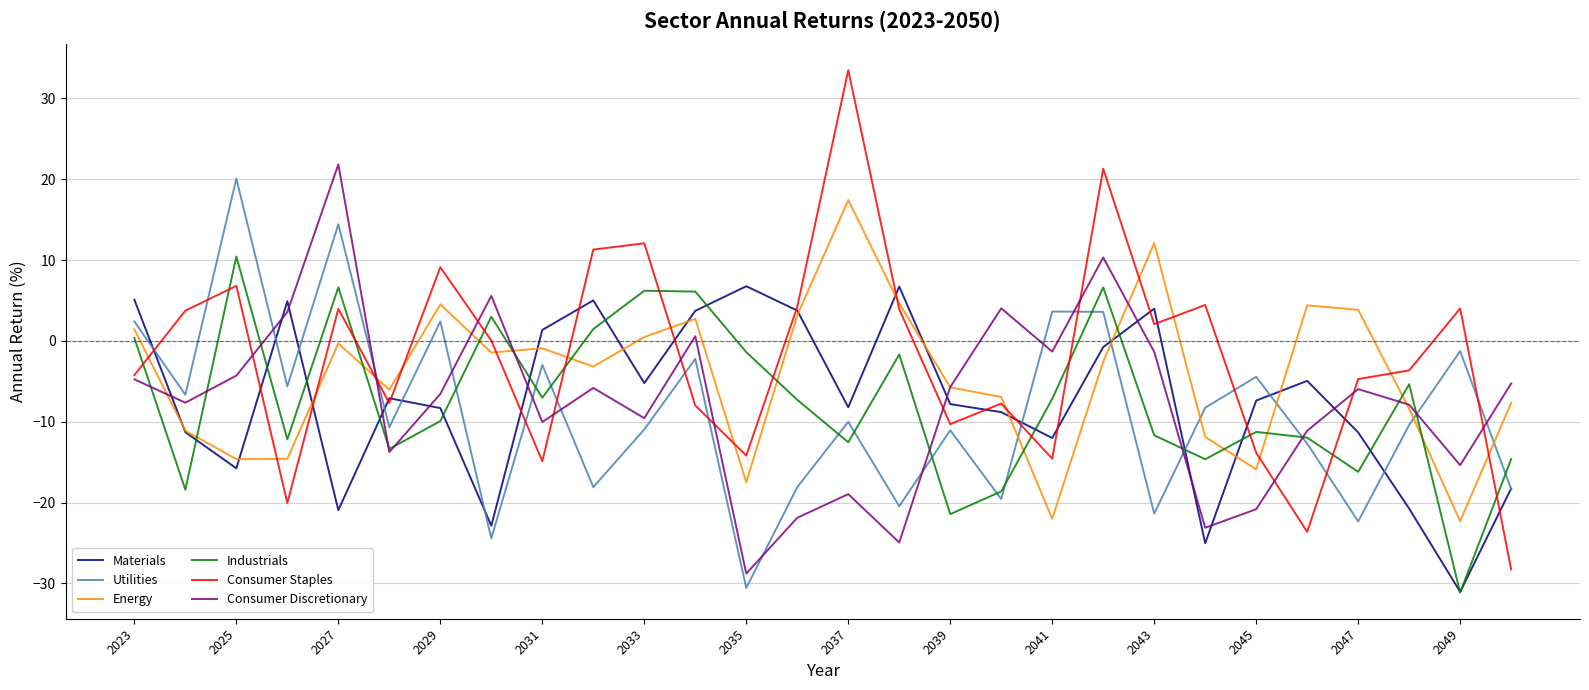

After their last crossing, which series has the higher values: Industrials or Energy?

Energy